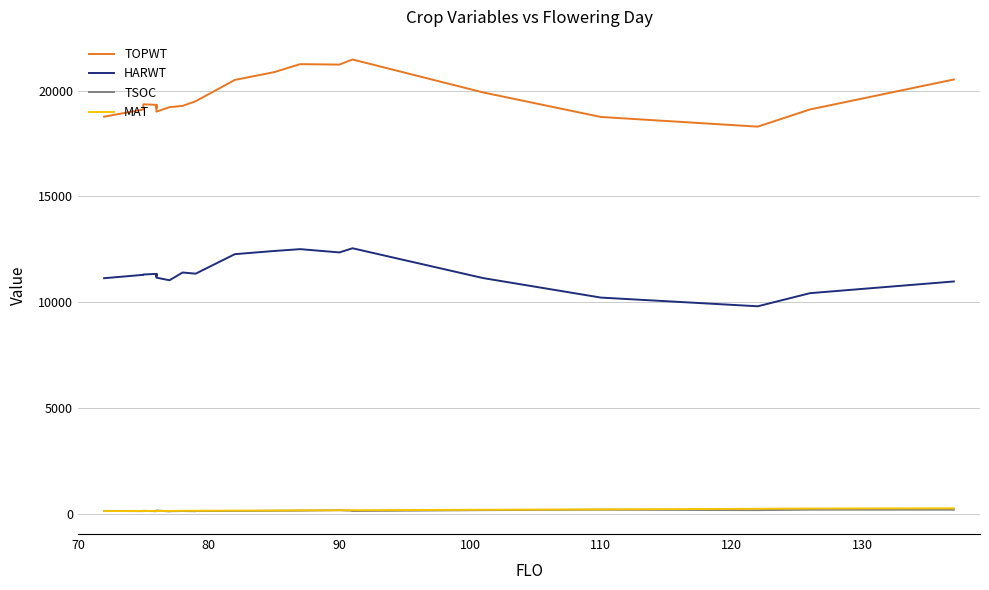

At how many categories does at least one series exceed 1218?

24